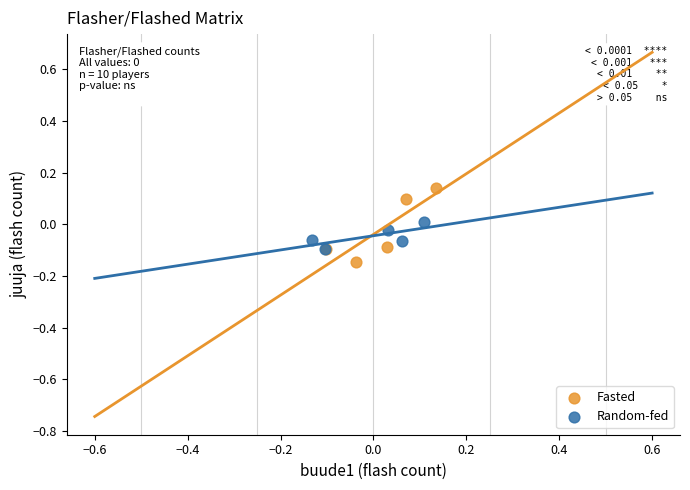

Which series has the widest spread of Y values?

Fasted